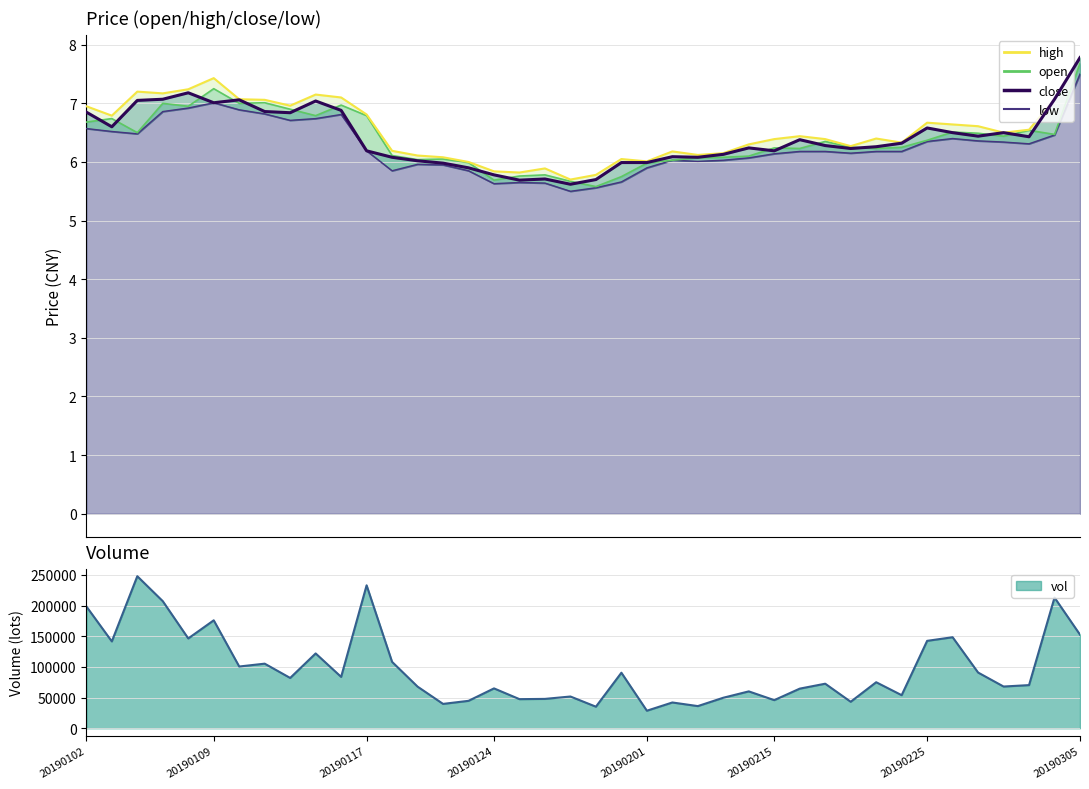

What is the difference between the second highest and minimum values in the open series?

1.7